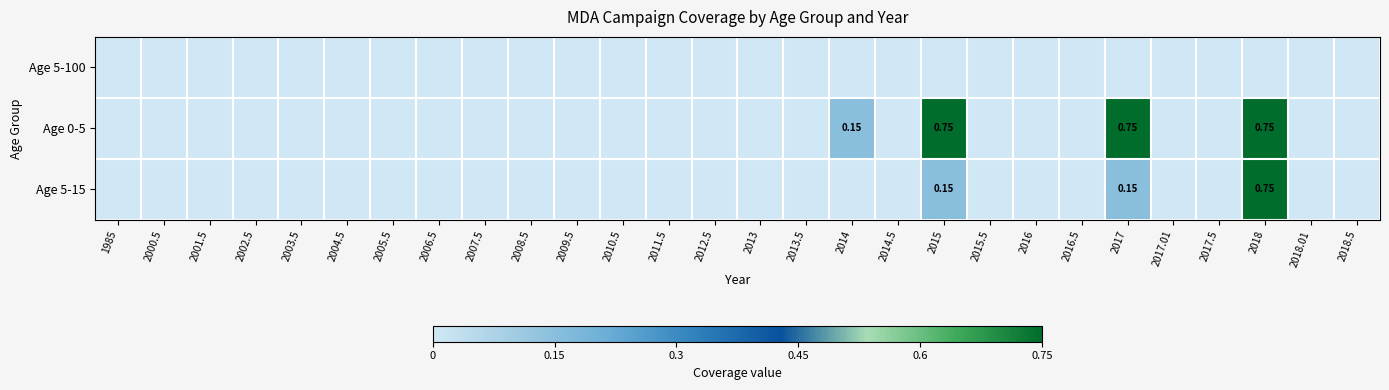

Is it true that Age 5-15 equals -0.4 at 2004.5?

False